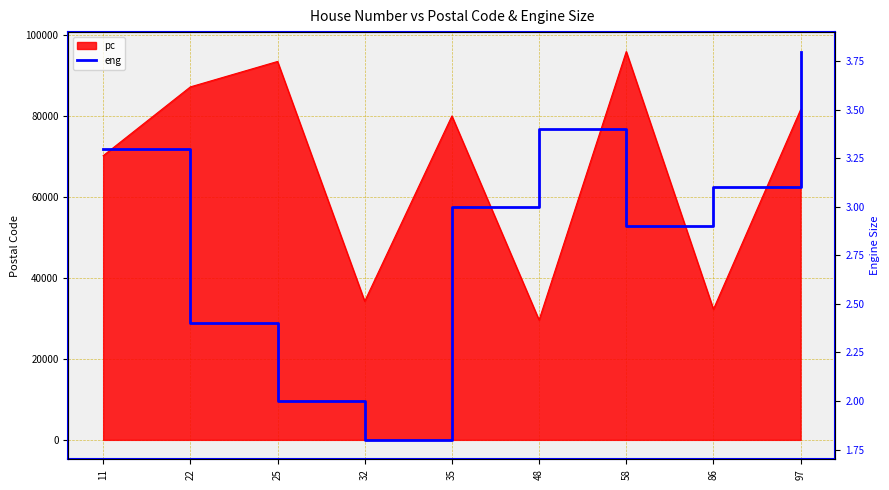

What is the sum of all values?

25.7